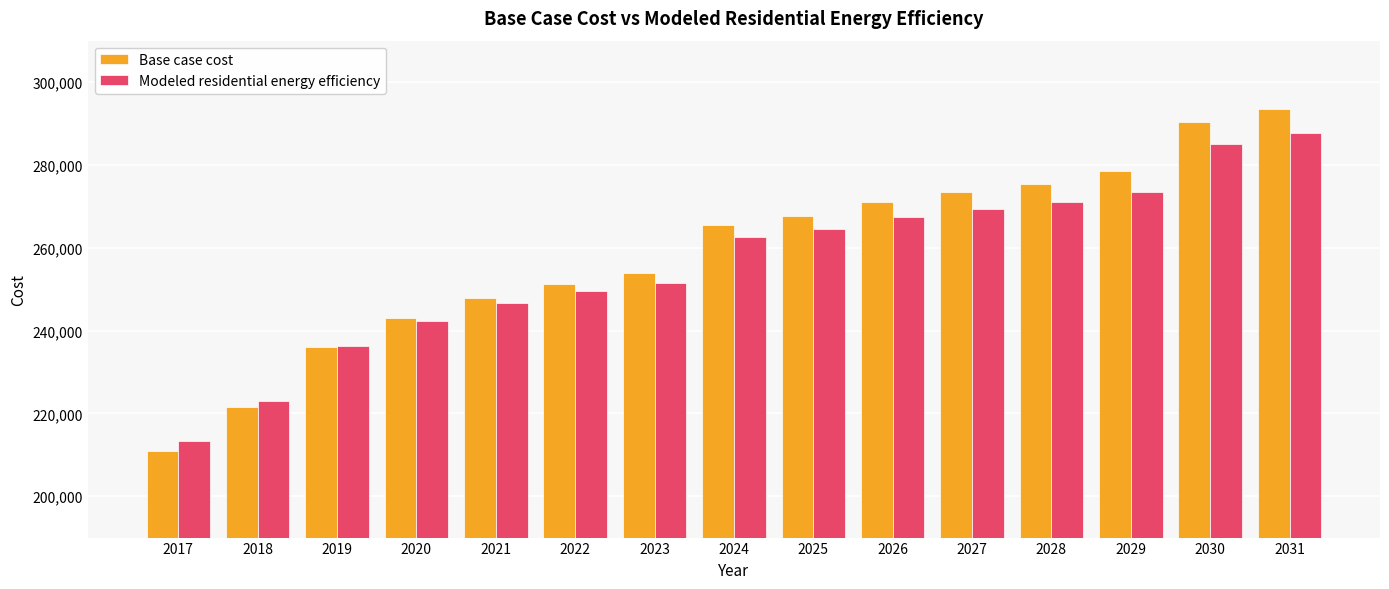

What is the total value across all series at 2022?

500666.2